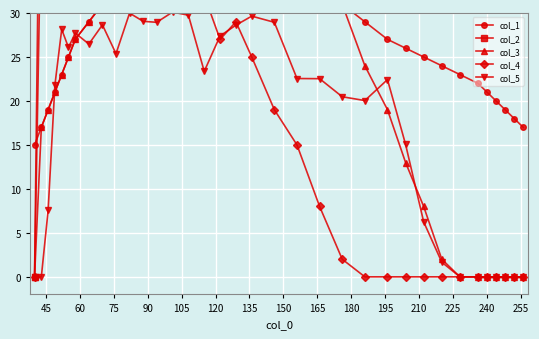

True or false: col_5 has more than 1 points higher than both neighbors.

True